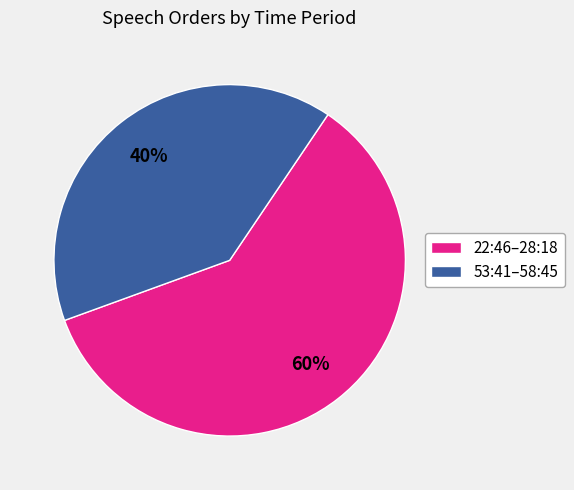

True or false: 53:41–58:45 accounts for 40% of the total.

True